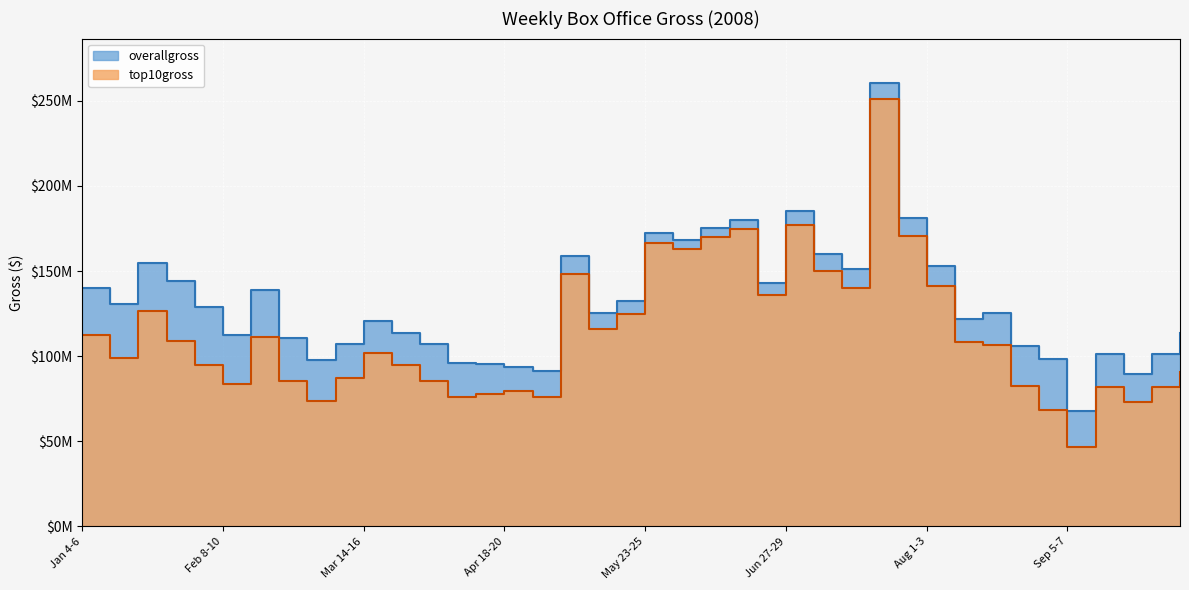

What are all the series names shown in the legend?

top10gross, overallgross